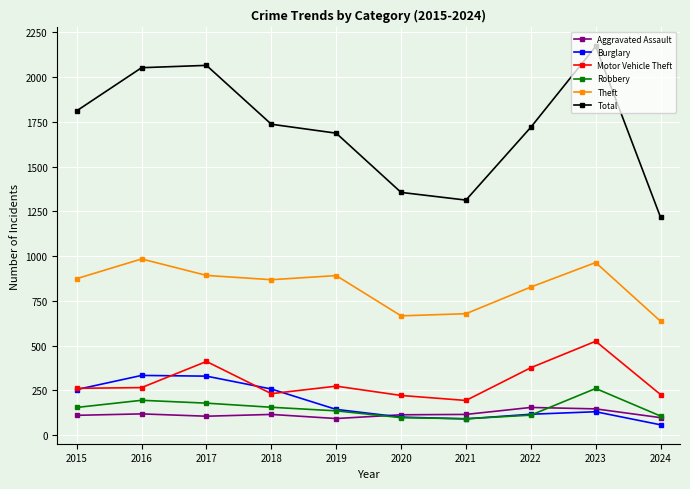

Which series has the largest range (max minus min)?

Total